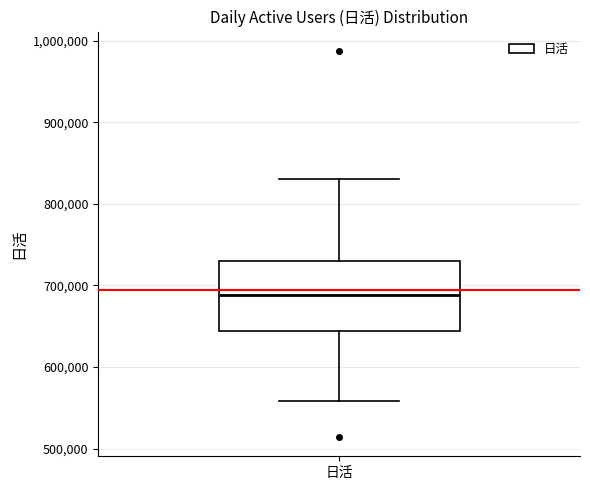

Read this box plot against the y-axis: the position of the median line, the range covered by the box, and the ends of both whiskers. The values are not printed on the chart, so give them approximately, as read against the axis.

median 690000, box 640000 to 730000, whiskers 560000 to 830000